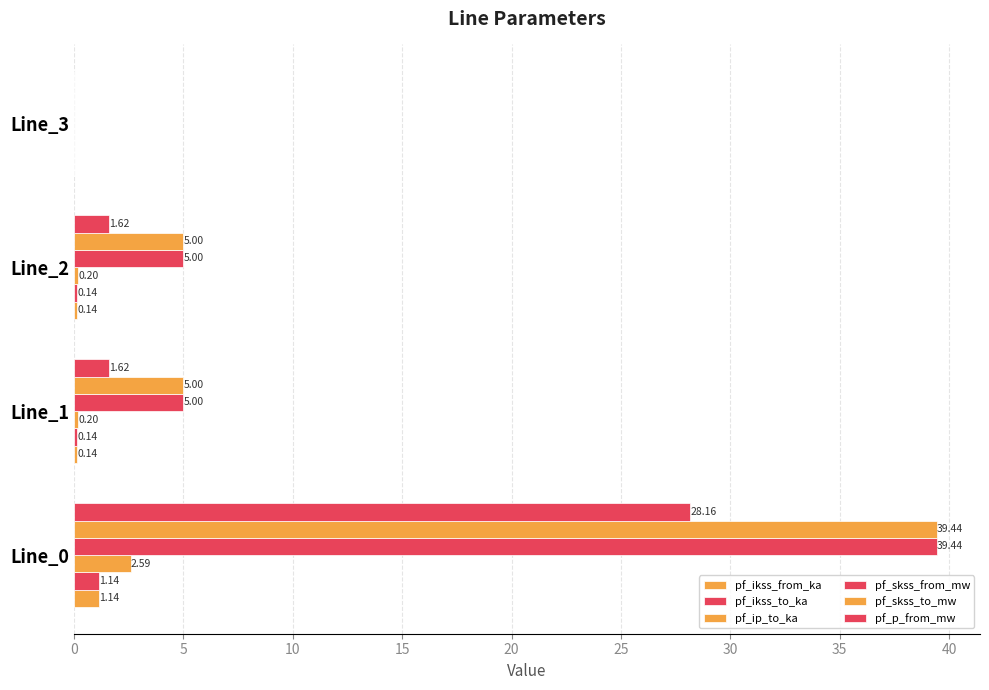

Count the number of categories in the chart.

4